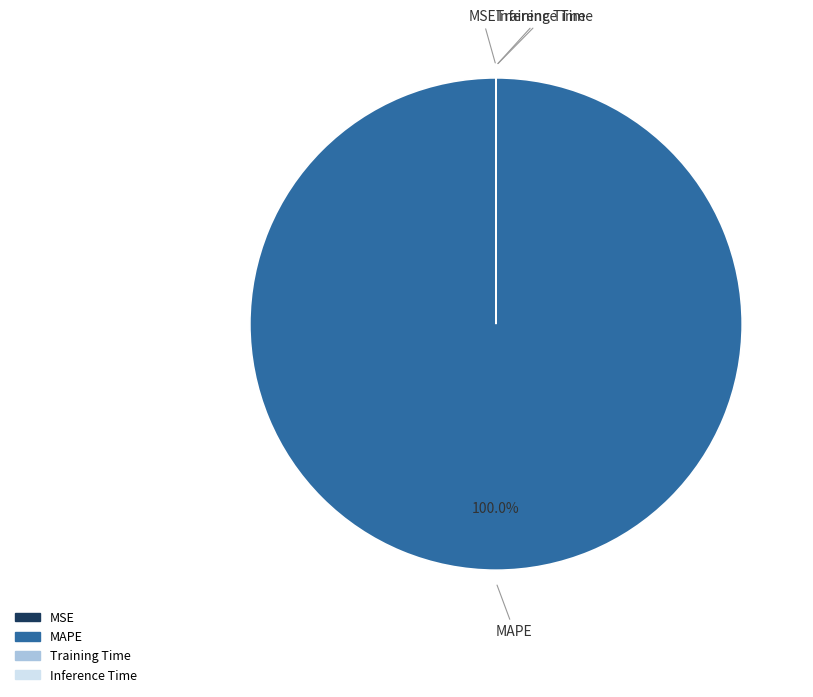

Is there a majority slice in this chart?

Yes